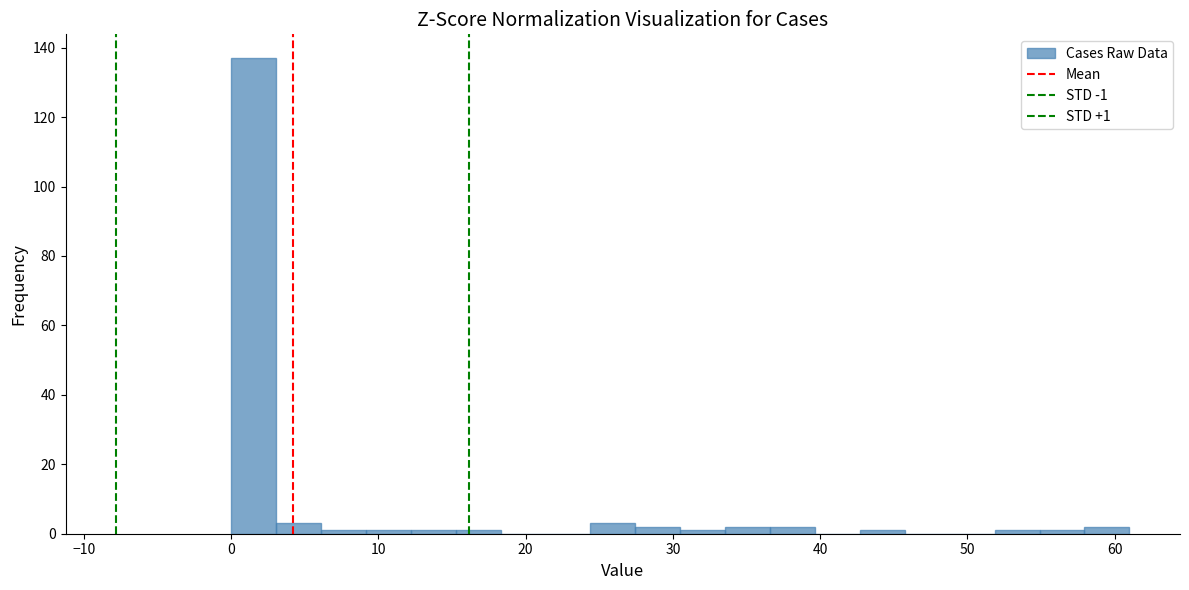

Around what value on the x-axis is the tallest bar? Give the approximate position of its centre, as read against the axis.

2